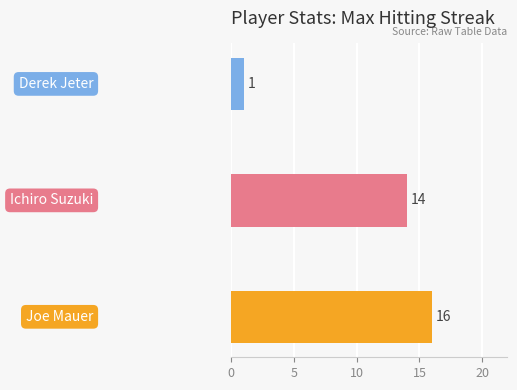

What is the sum of all values?

31